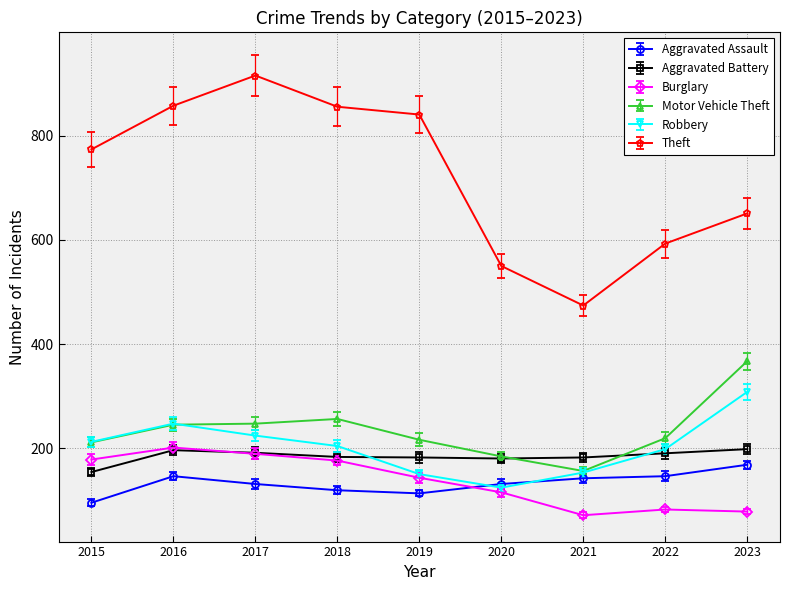

At which label does Aggravated Battery reach its minimum?

2015